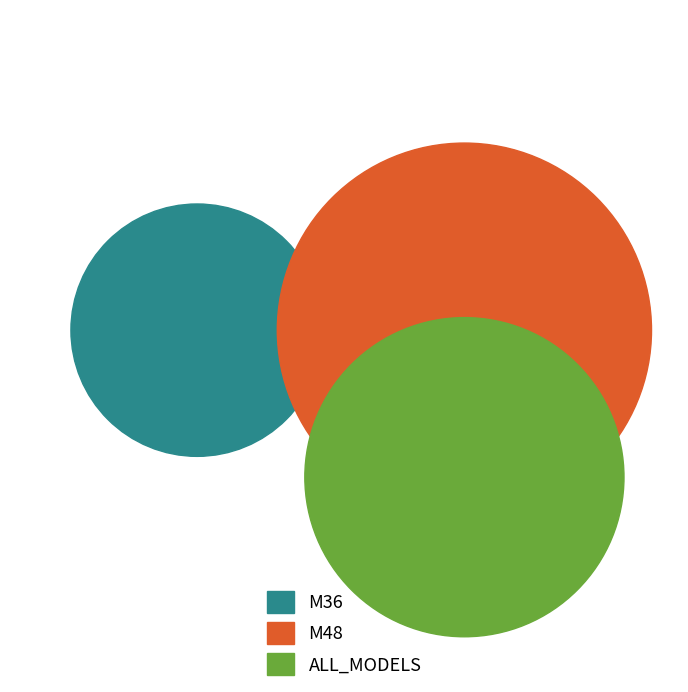

To the nearest percent, what is the difference between the largest and smallest slice percentages?

25%